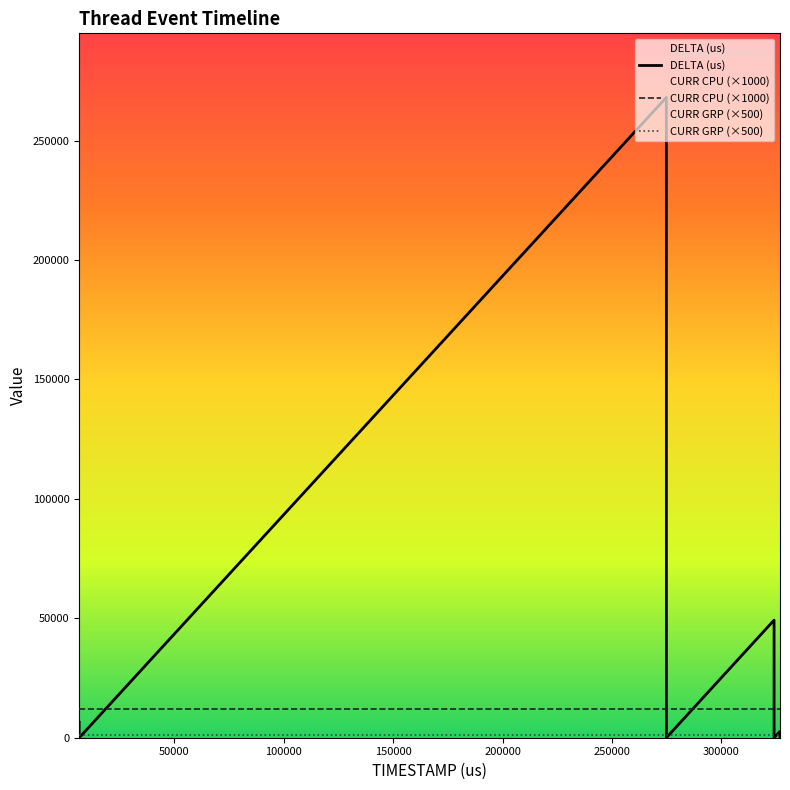

Reading left to right, list all the values displayed in this chart.

DELTA (us): 6464	5	16	9	295	268079	11	49218	12	7	2580	110
CURR CPU (×1000): 12000	12000	12000	12000	12000	12000	12000	12000	12000	12000	12000	12000
CURR GRP (×500): 1000	1000	1000	1000	1000	1000	1000	1000	1000	1000	1000	1000